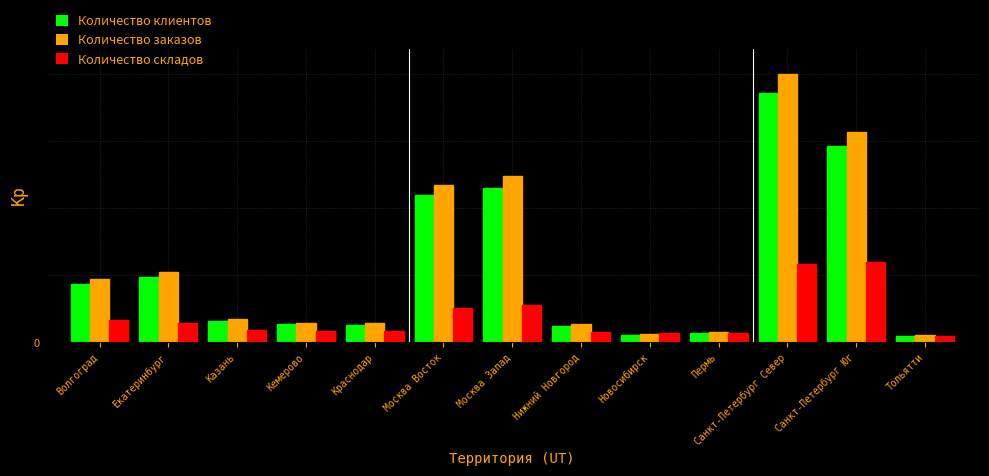

True or false: Количество заказов has a value of 0.4 at Волгоград.

False